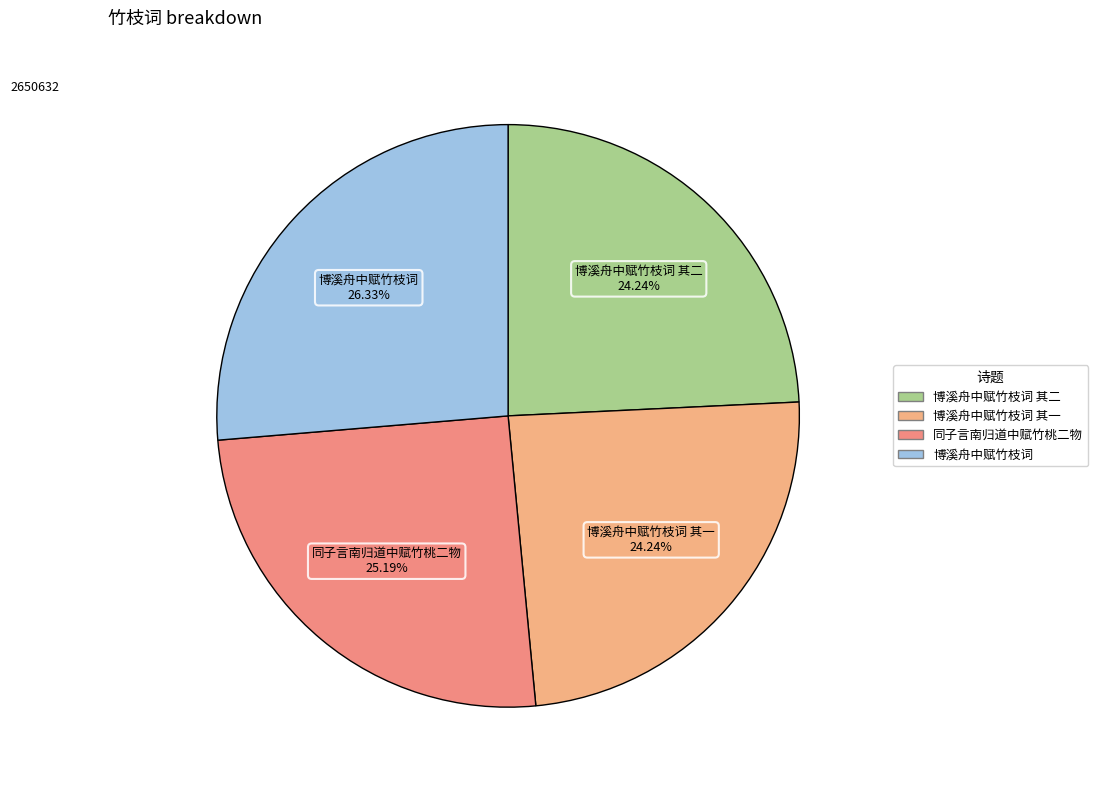

What percentage is the 同子言南归道中赋竹桃二物 slice, to the nearest percent?

25%